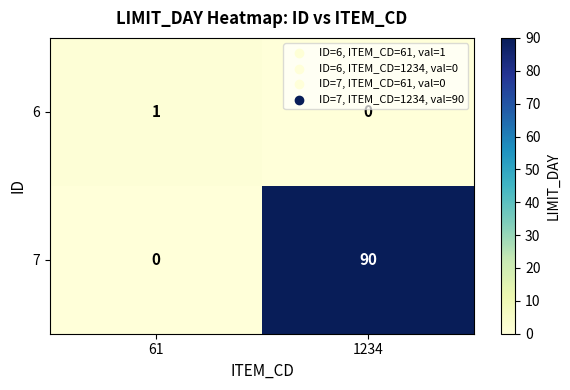

Which series changed the most between 61 and 1234?

7